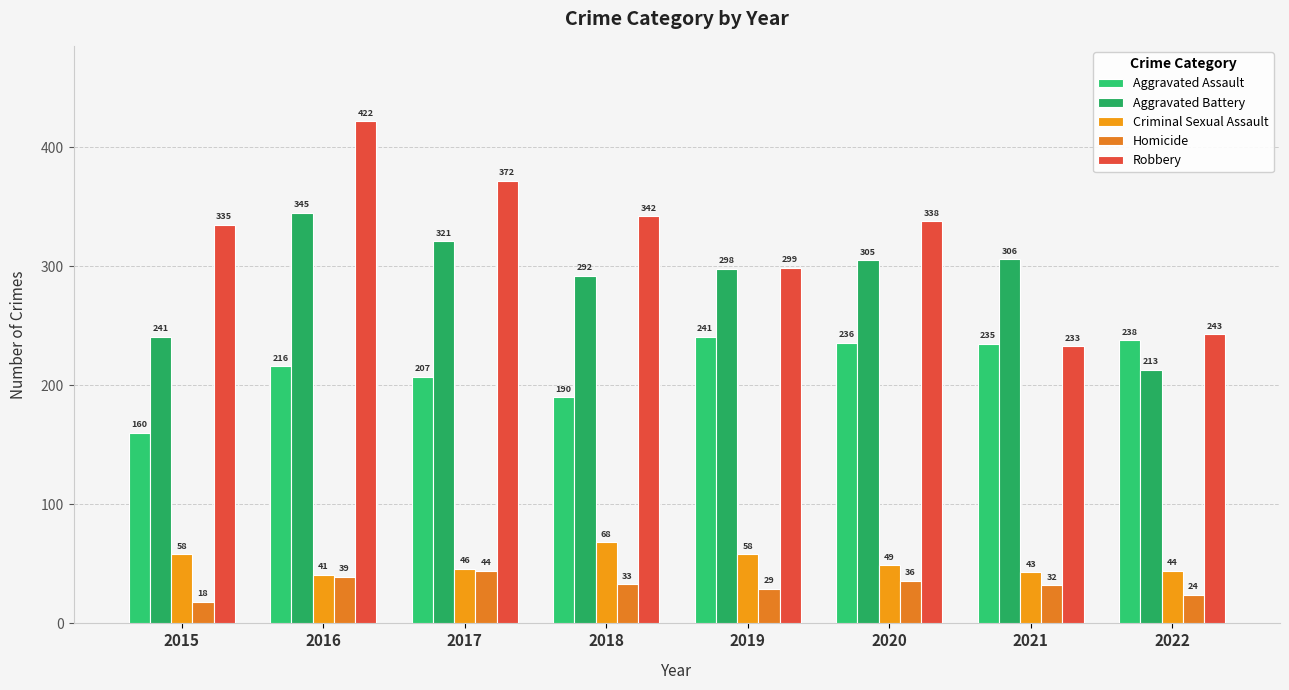

Which category has the highest value across all series?

2016